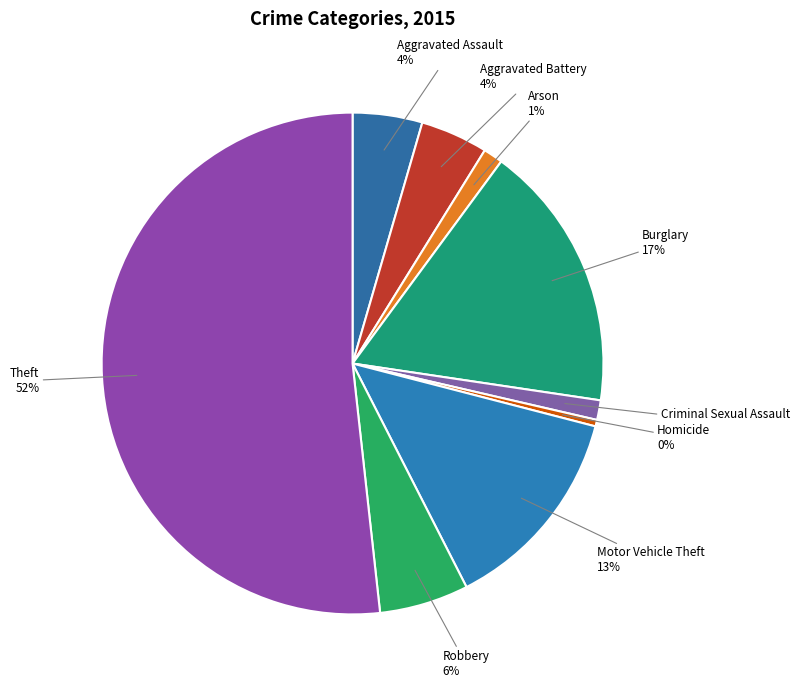

What percentage is the Robbery slice, to the nearest percent?

6%